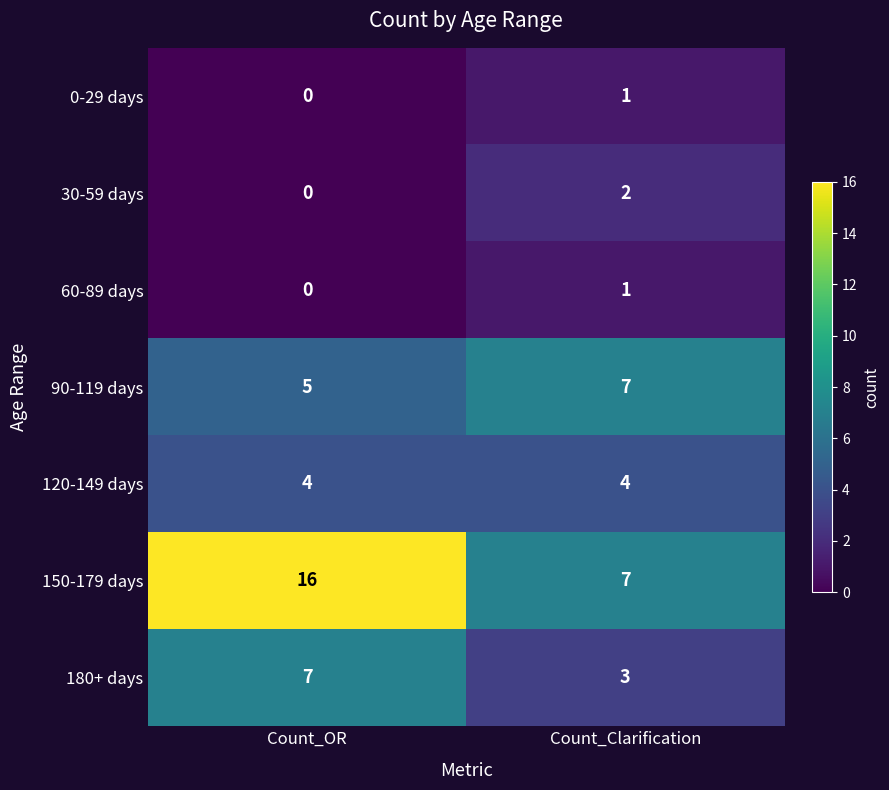

What is the greatest value displayed?

16